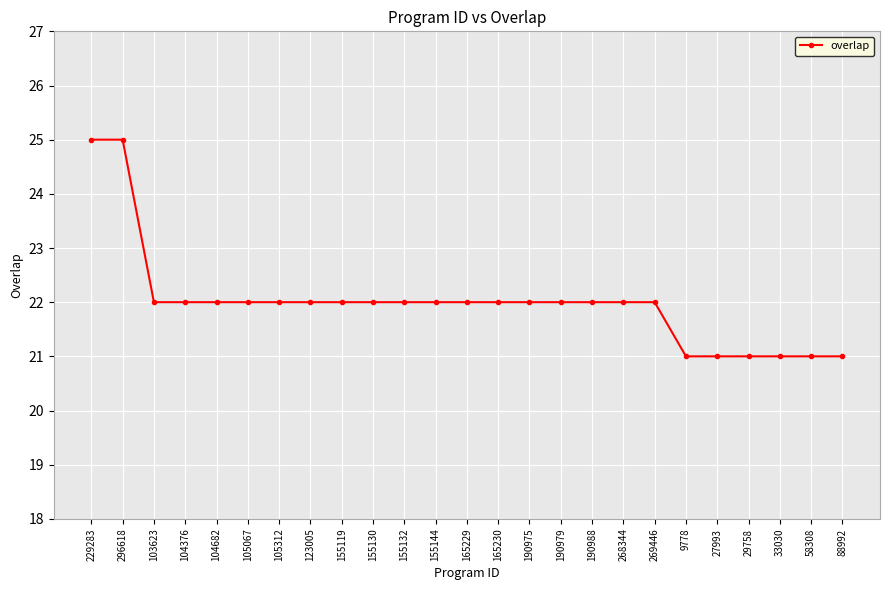

What position from the right is 190988?

9